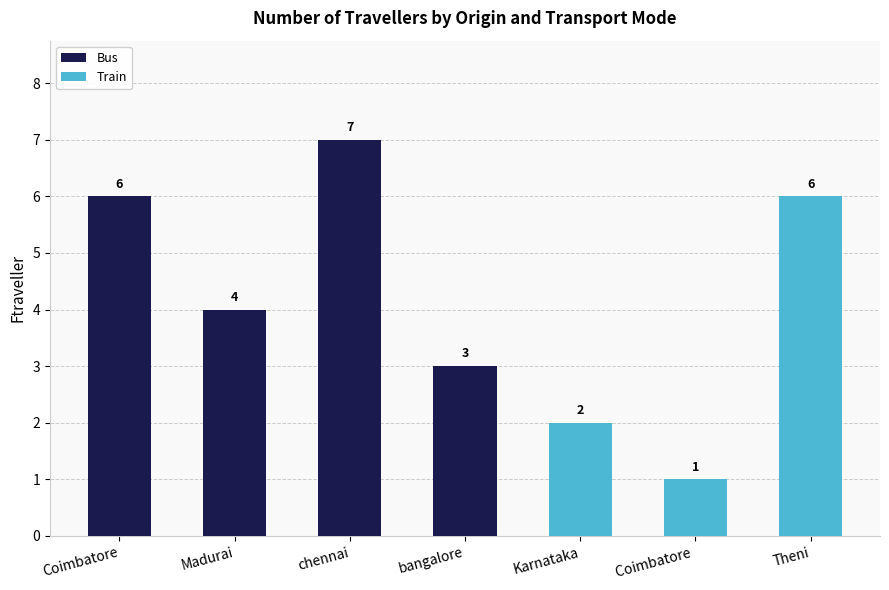

Where does the Bus series first go above 3?

Coimbatore